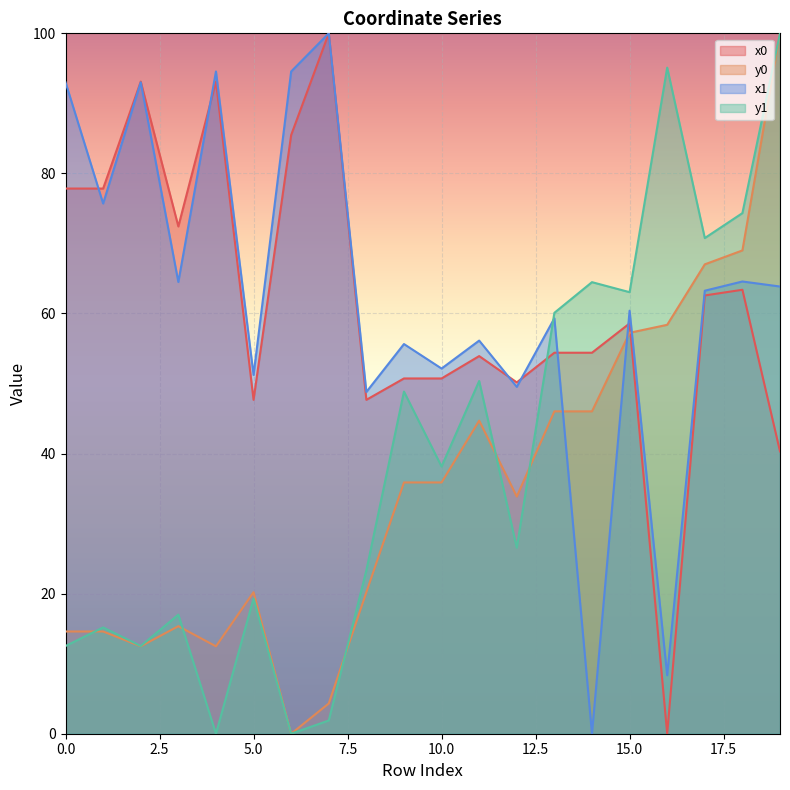

The x1 series shows 87.2 at 5.0. True or false?

False